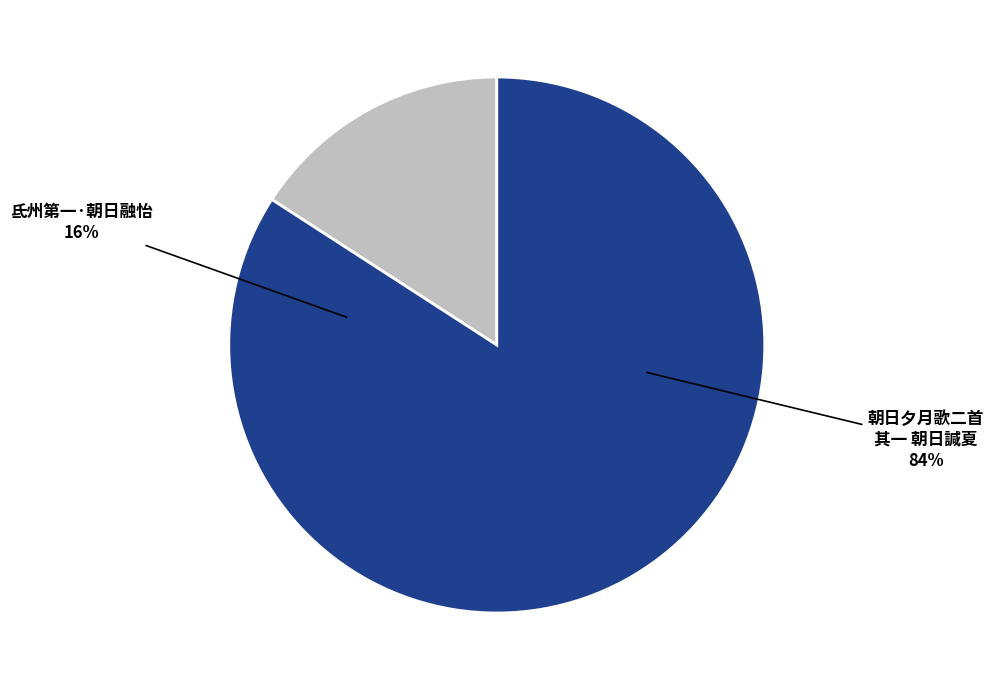

Is the sum of 氐州第一·朝日融怡 and 朝日夕月歌二首 其一 朝日諴夏 greater than half?

Yes